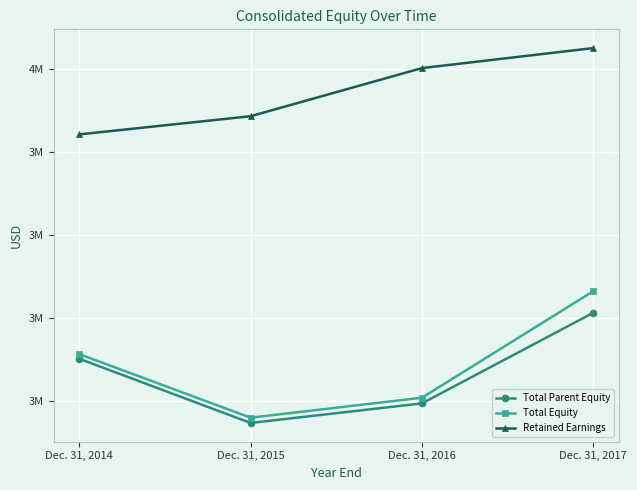

Reading left to right, transcribe all the data shown in this chart.

Total Parent Equity: Dec. 31, 2014=3301248	Dec. 31, 2015=3146567	Dec. 31, 2016=3193728	Dec. 31, 2017=3412152
Total Equity: Dec. 31, 2014=3312364	Dec. 31, 2015=3159242	Dec. 31, 2016=3207356	Dec. 31, 2017=3464156
Retained Earnings: Dec. 31, 2014=3841932	Dec. 31, 2015=3885751	Dec. 31, 2016=4001734	Dec. 31, 2017=4049965